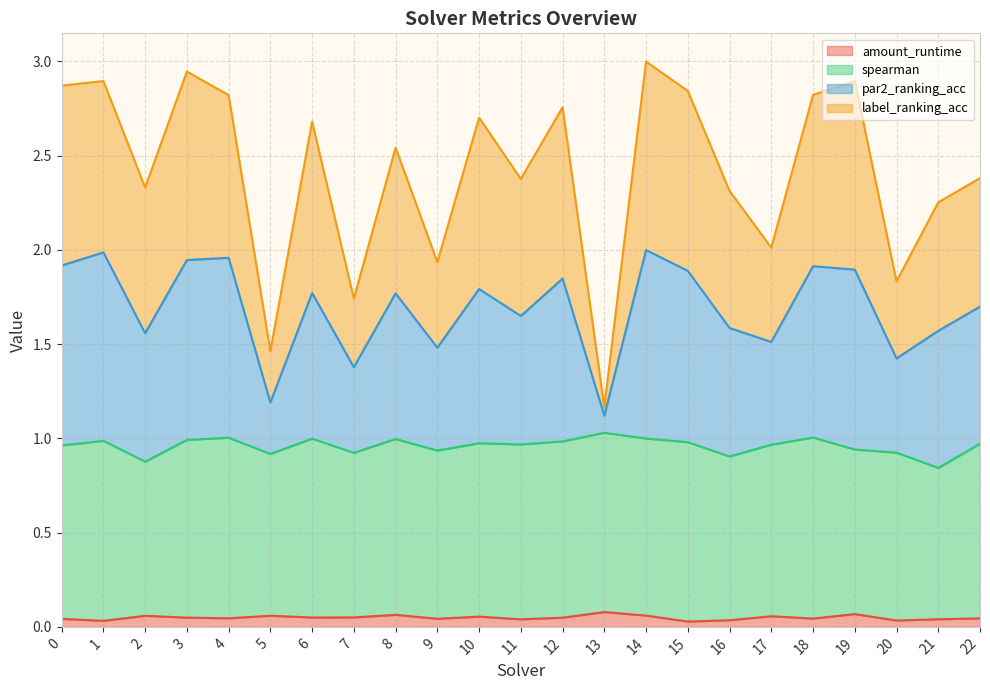

What is the value of the amount_runtime point at the 18th from the left?

0.1